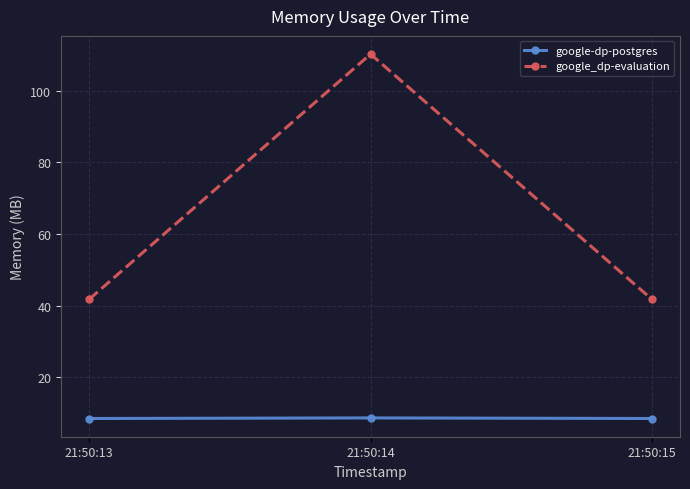

Is it true that google_dp-evaluation equals 41.7 at 21:50:13?

True